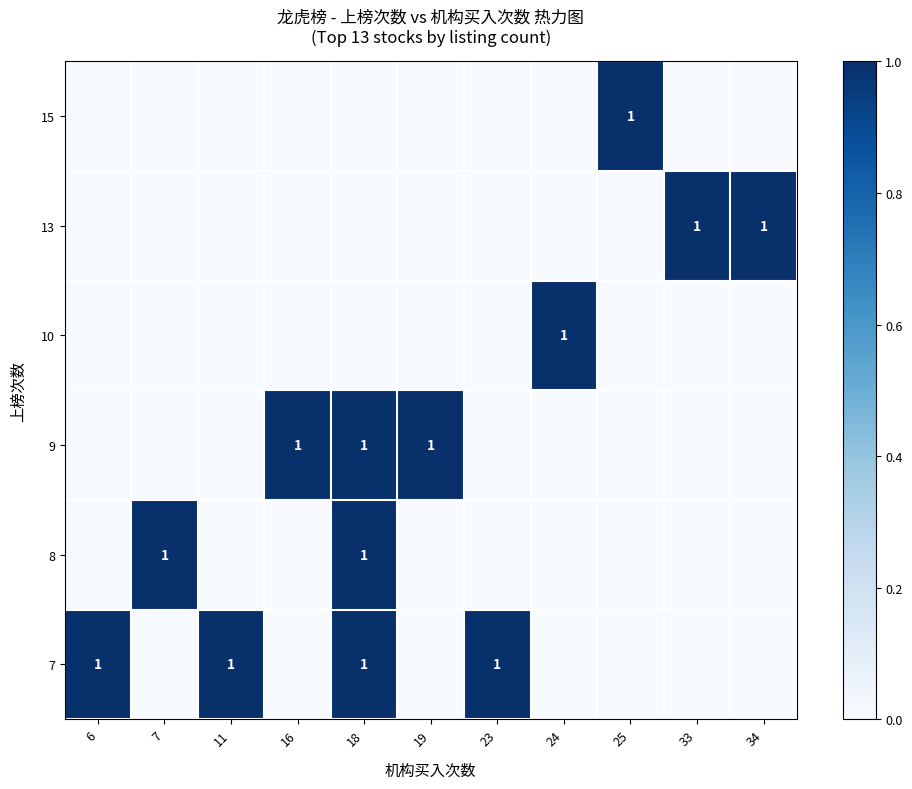

The 9 series shows 1 at 16. True or false?

True